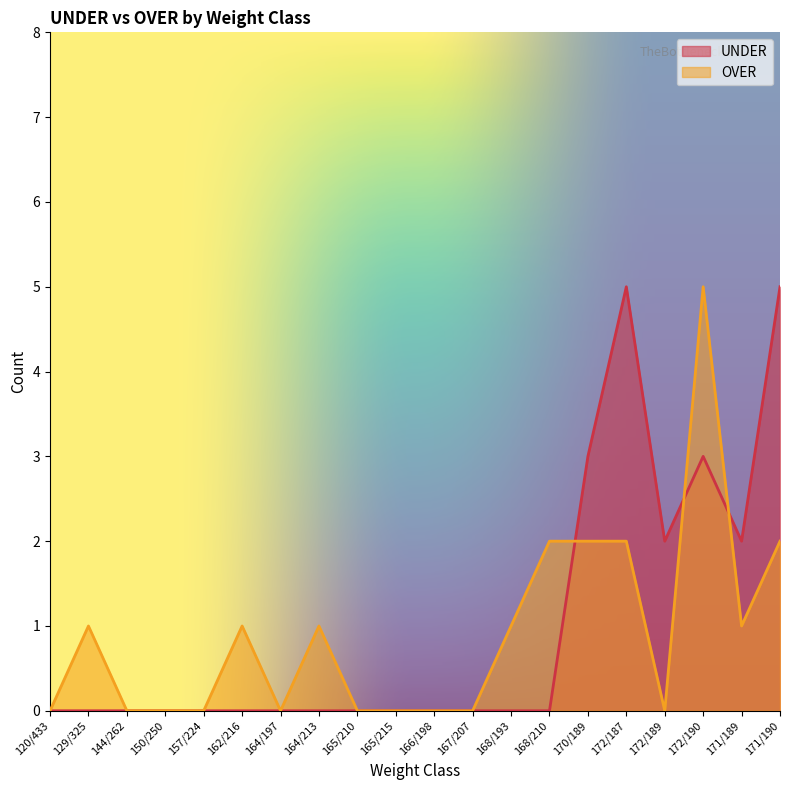

Is the value of UNDER at 162/216 greater than the value of OVER at 168/210?

No